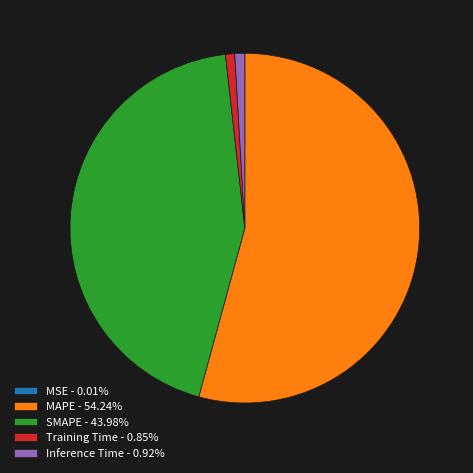

Do MAPE - 54.24% and Inference Time - 0.92% together represent more than half of the pie?

Yes